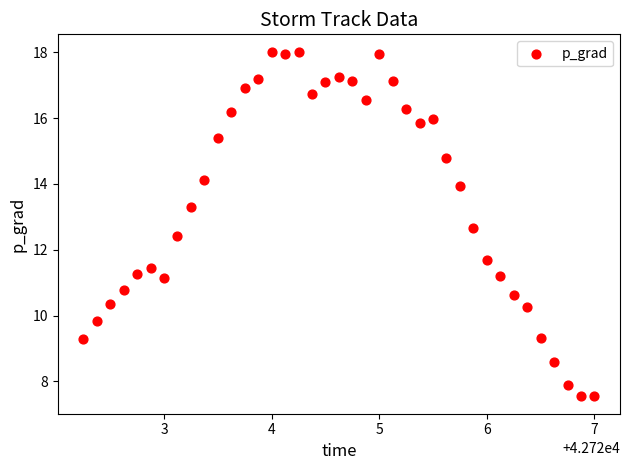

What is the range of X values (max minus min)?

4.8